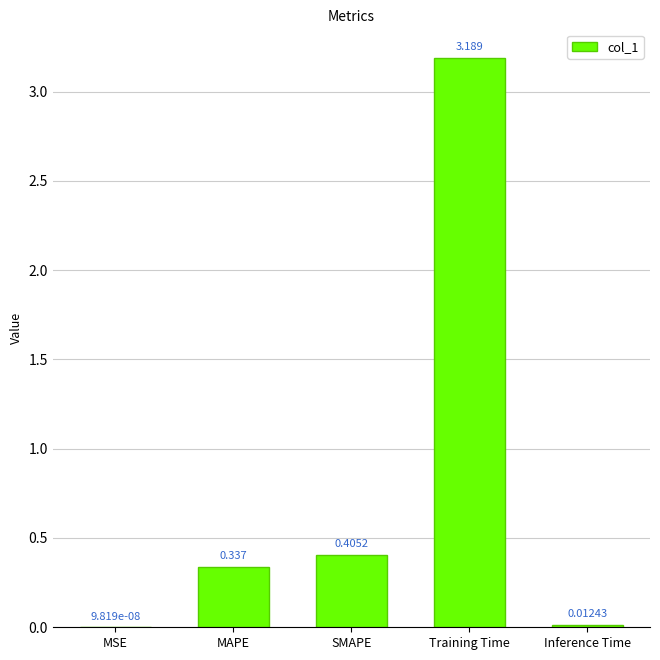

The chart shows a value of 0.1 at MAPE. True or false?

False